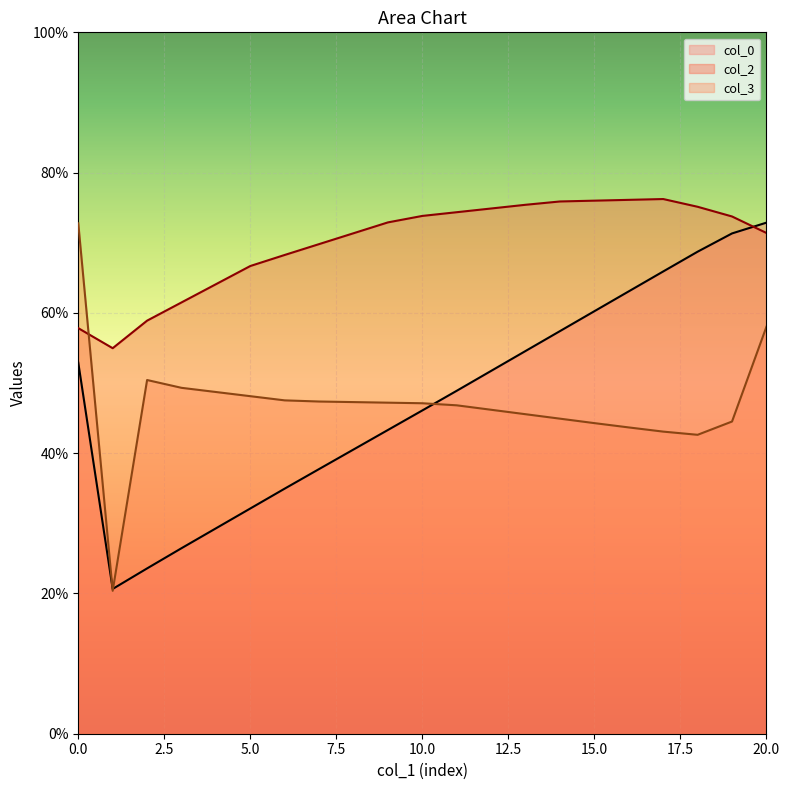

How many lines are shown in the chart?

3